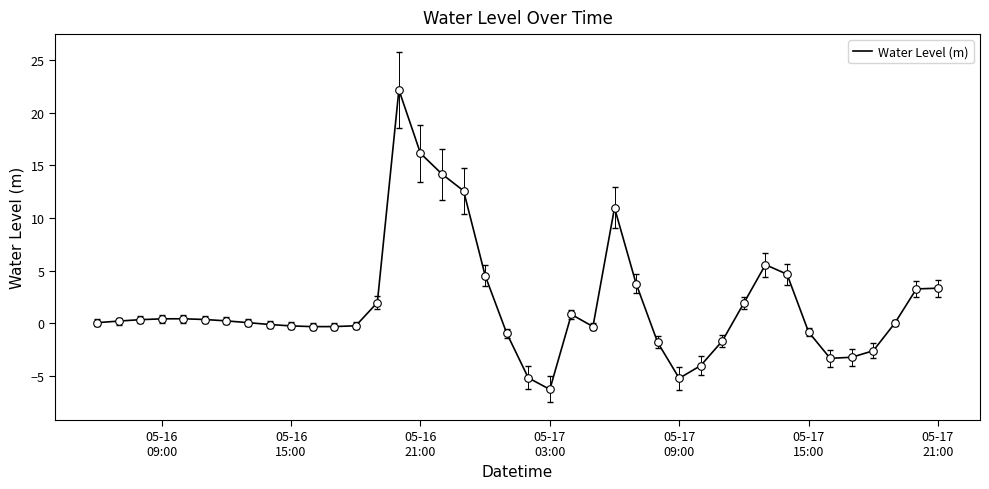

What is the greatest value displayed?

22.2